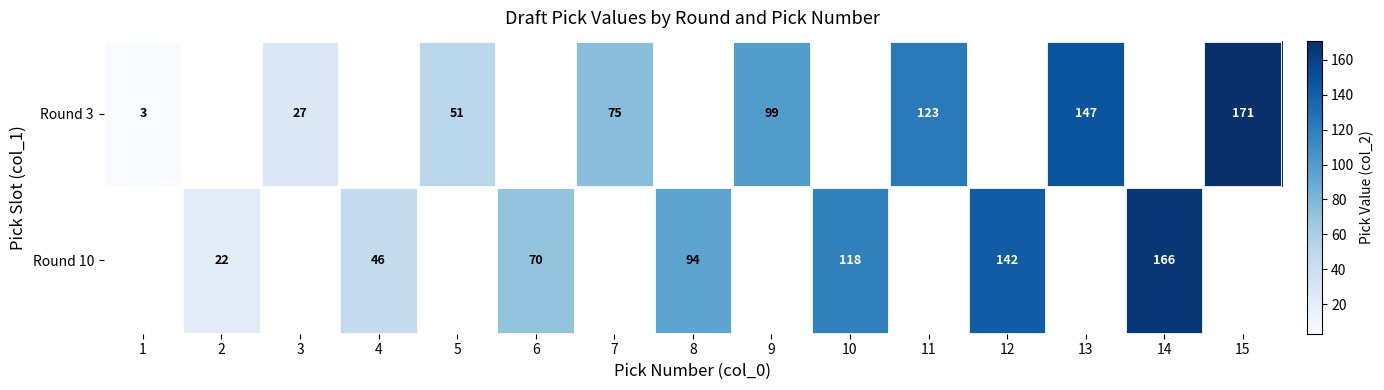

Is it true that Round 10 equals 166 at 14?

True